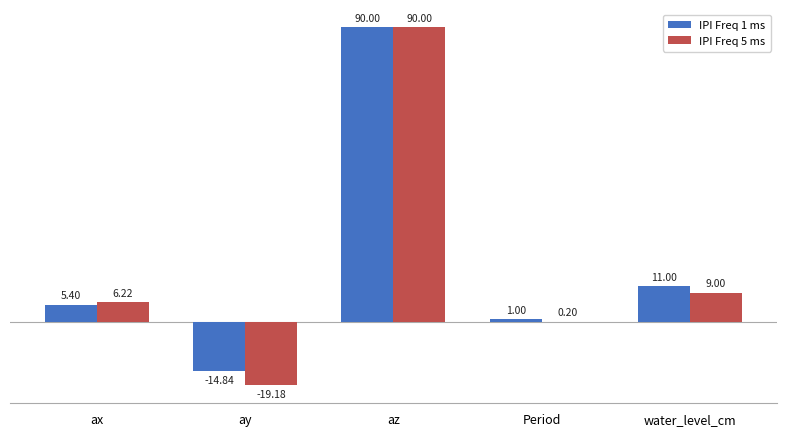

Which series changed the most between ax and ay?

IPI Freq 5 ms